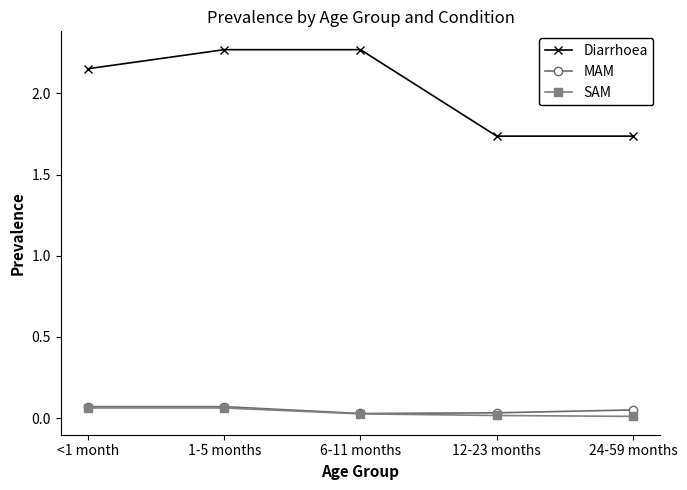

Is it true that Diarrhoea equals 3.1 at 24-59 months?

False